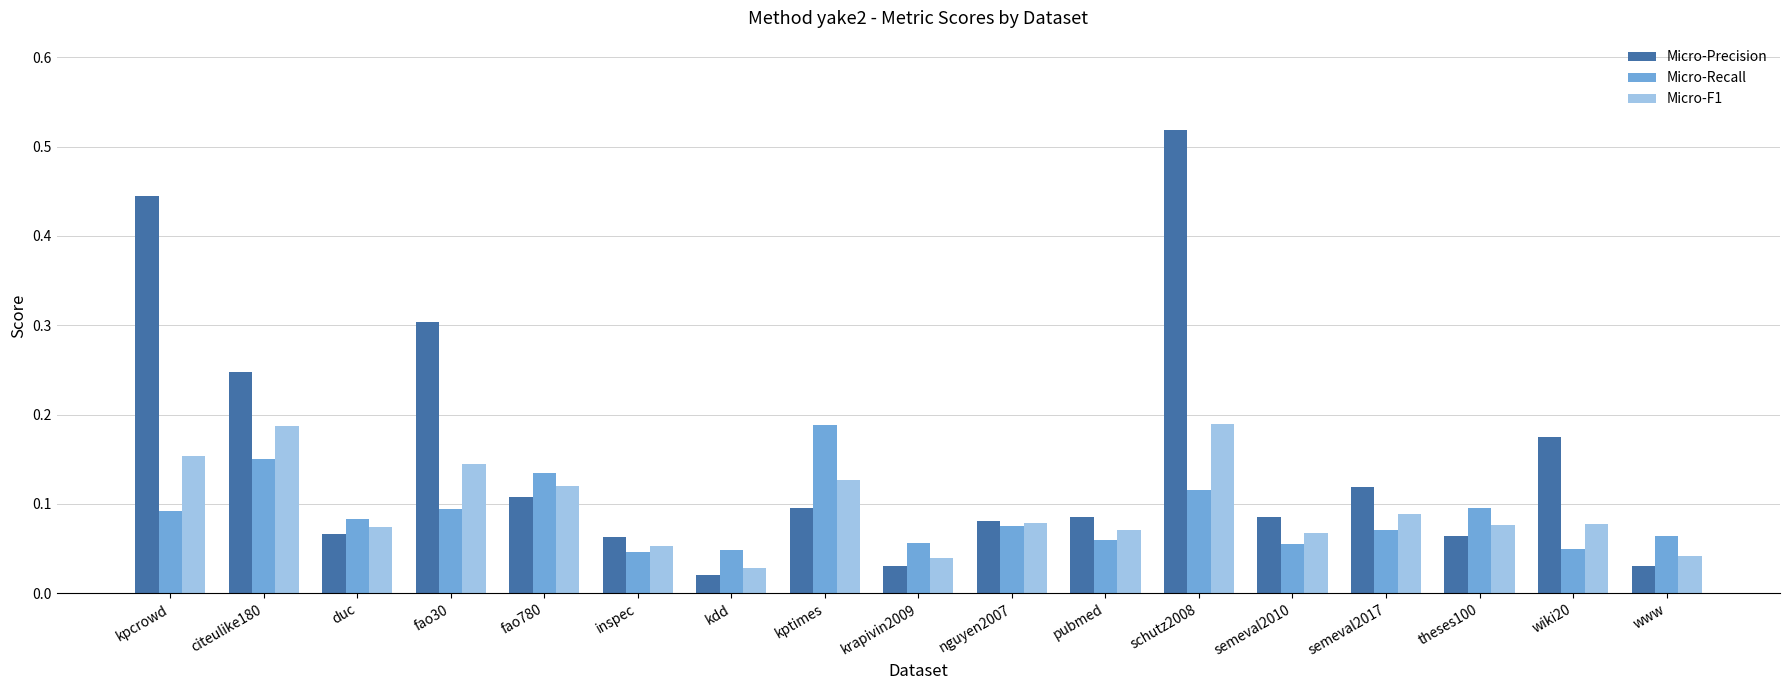

Which label corresponds to the smallest value in the chart?

kdd